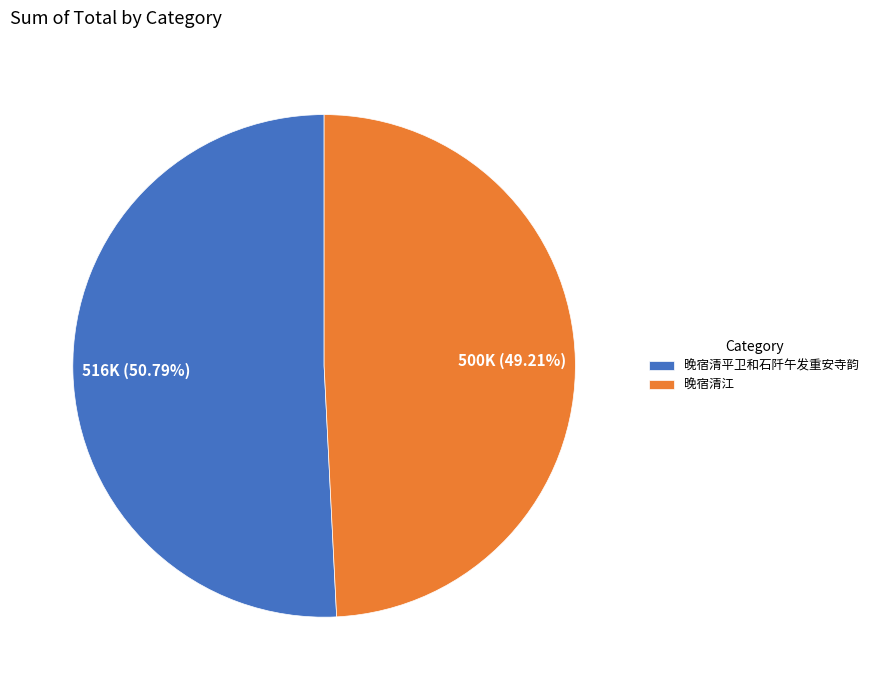

To the nearest percent, what portion does 晚宿清江 represent?

49%